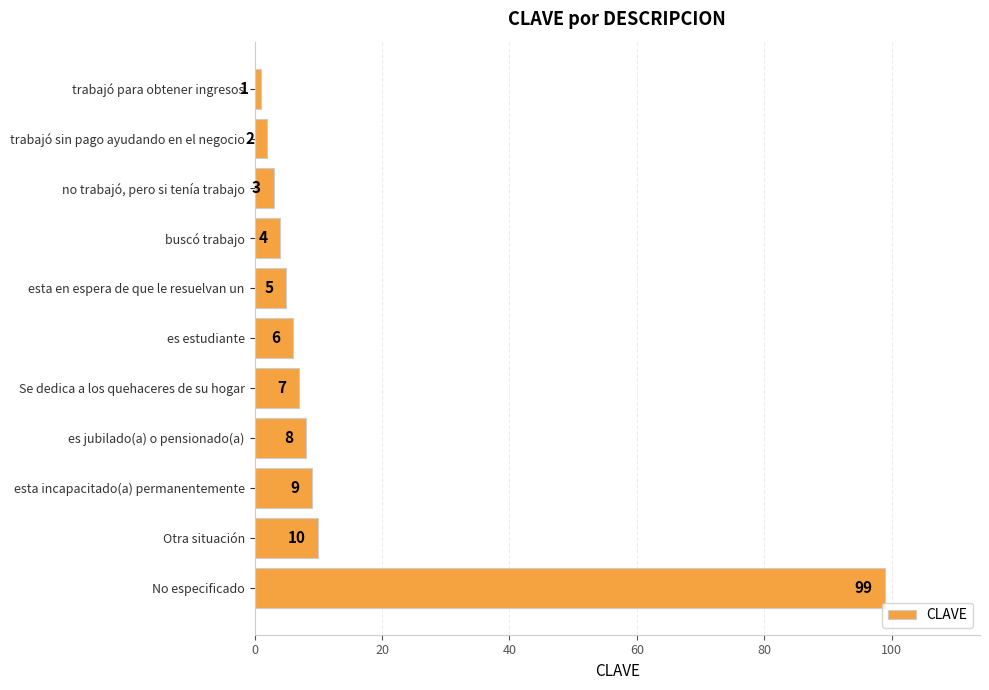

What is the change in value from Otra situación to No especificado?

+89